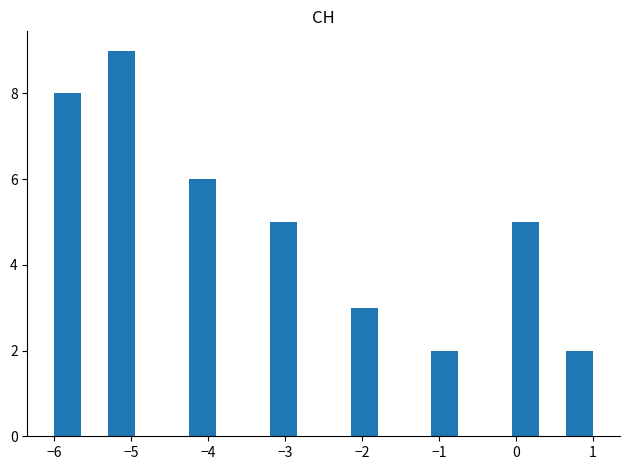

Read against the x-axis, roughly where is the centre of the tallest bar?

-5.1